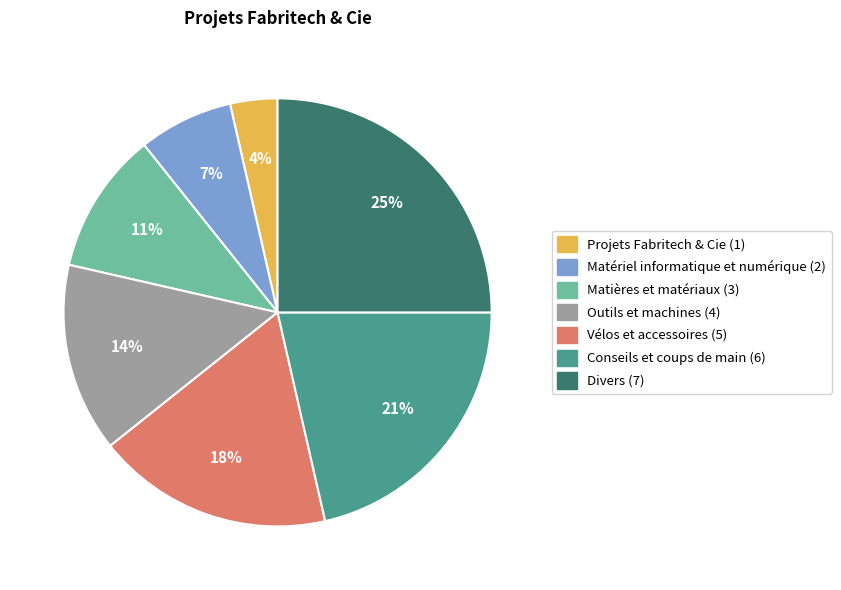

Rank the categories by value from highest to lowest.

Divers, Conseils et coups de main, Vélos et accessoires, Outils et machines, Matières et matériaux, Matériel informatique et numérique, Projets Fabritech & Cie